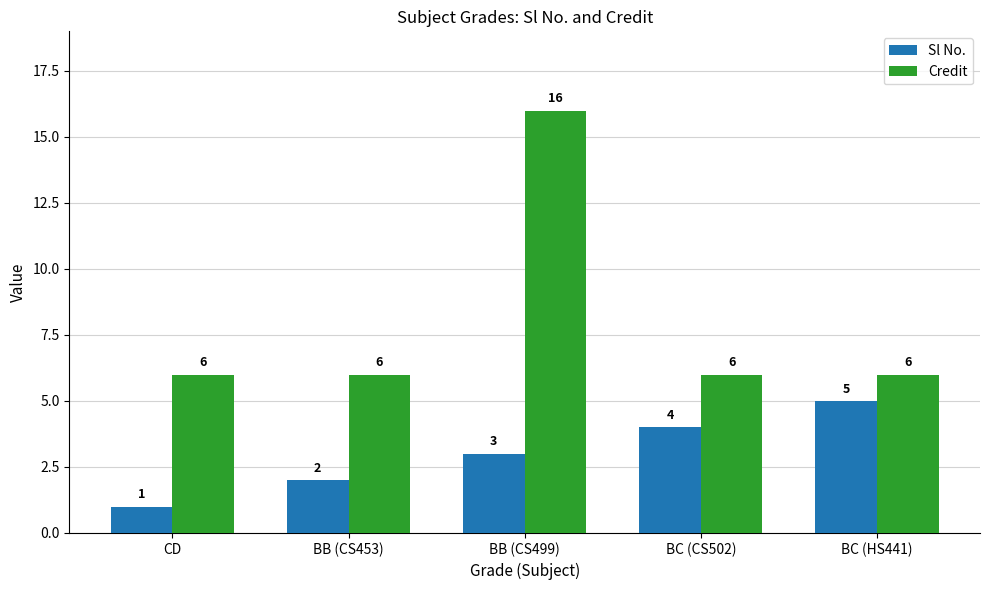

Is it true that Credit equals 6 at CD?

True